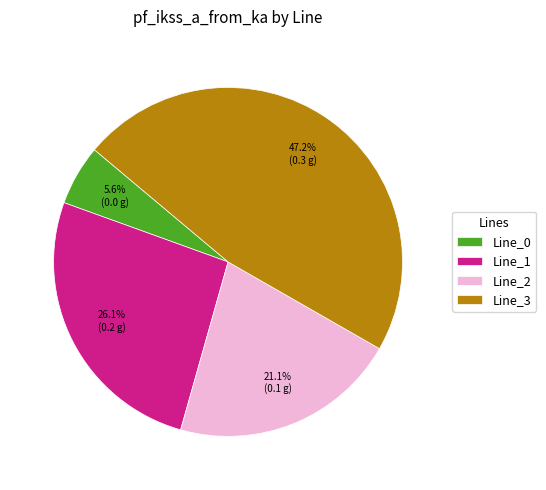

How many slices are in this pie chart?

4